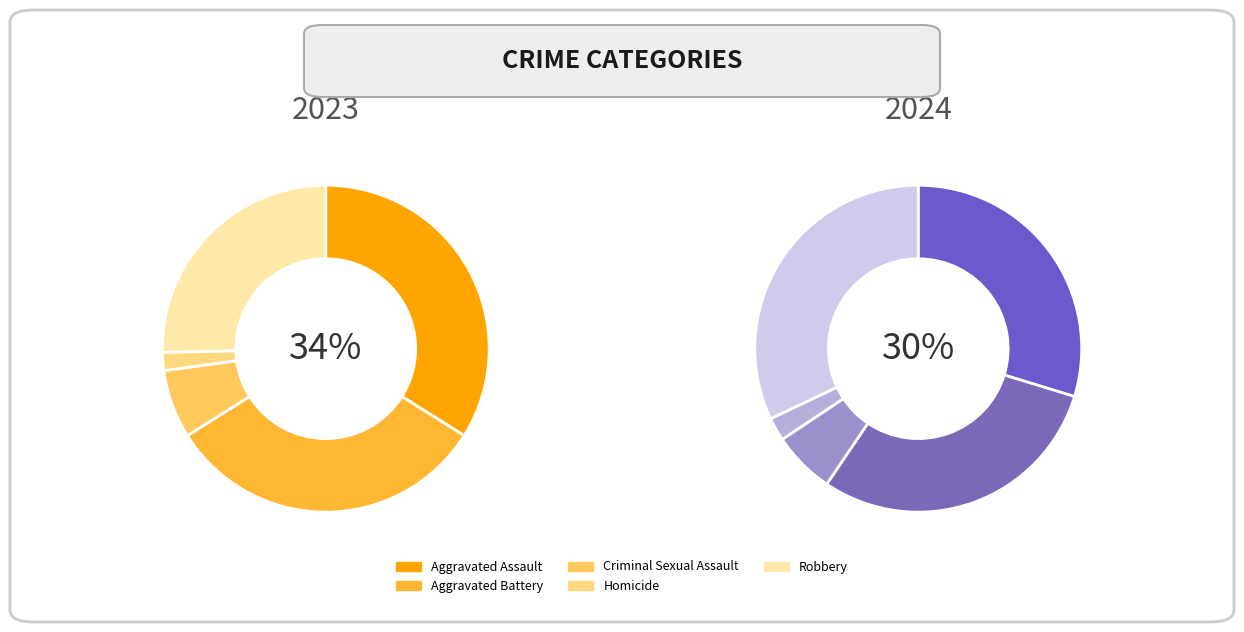

Rank the series at Robbery from highest to lowest value.

2024, 2023